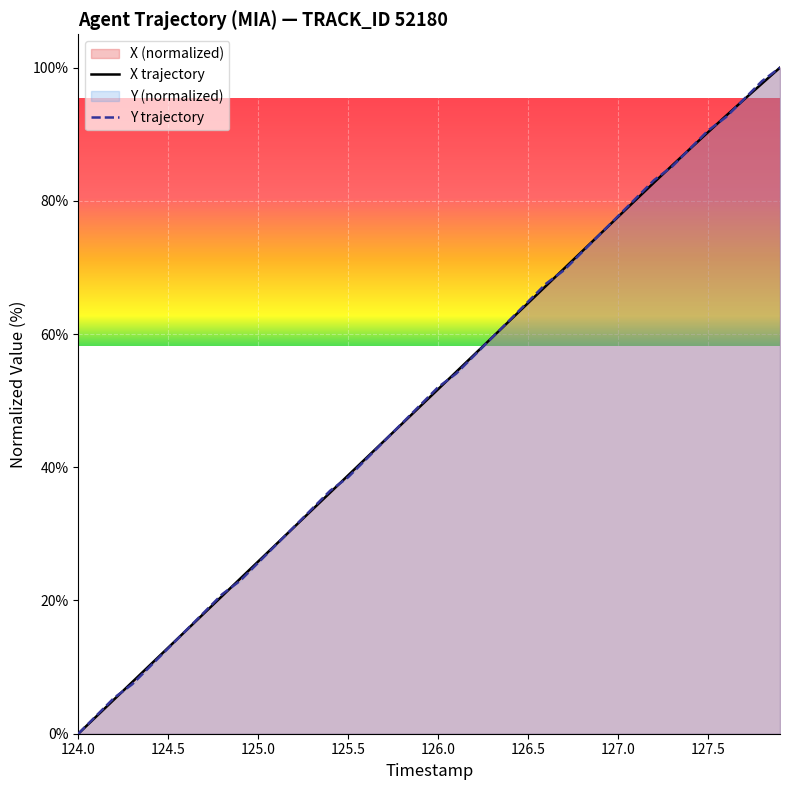

At which label does X trajectory reach its minimum?

124.0